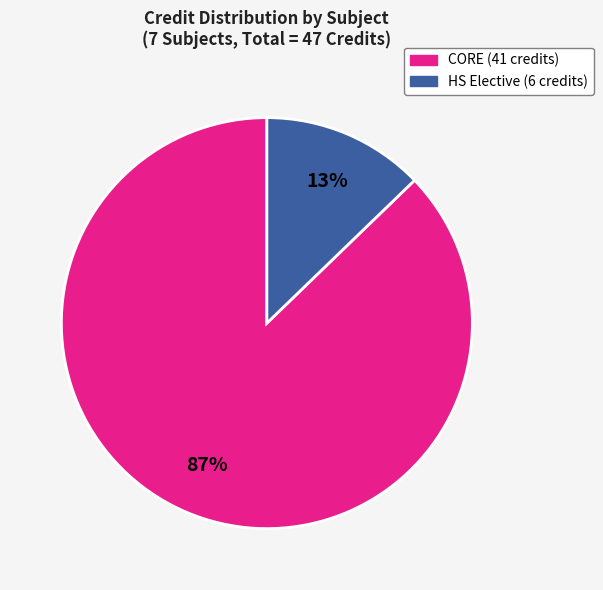

To the nearest percent, what is the difference between the largest and smallest slice percentages?

74%